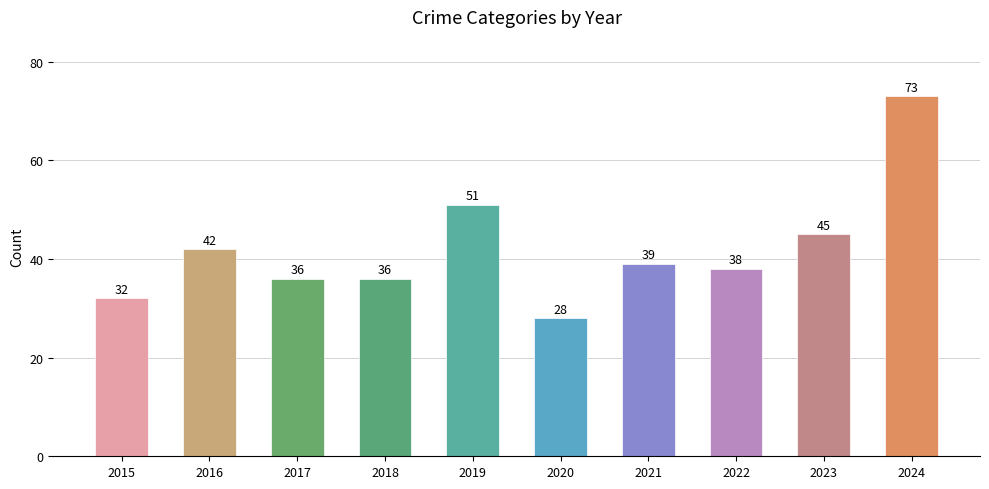

How many bars are there in total?

10